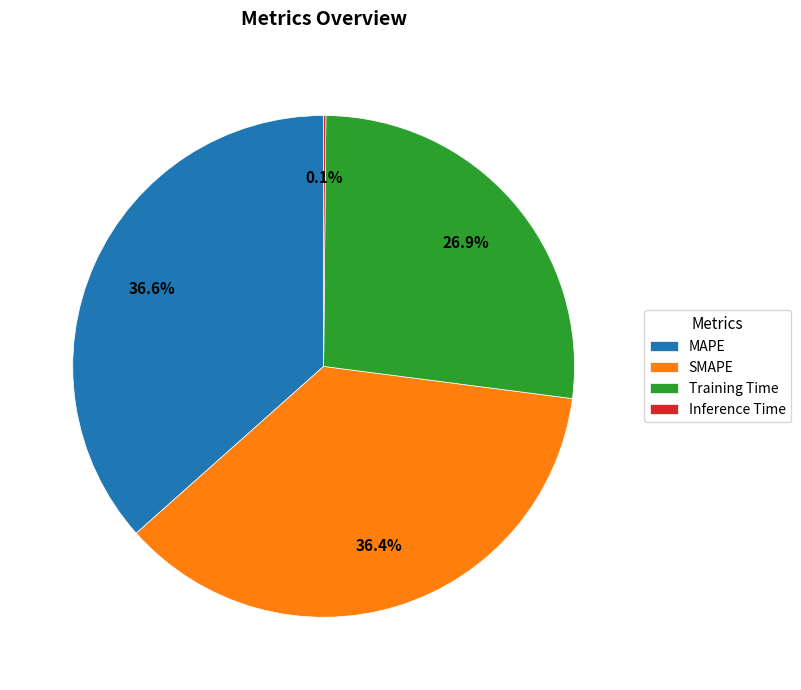

Does MAPE represent more than half of the total?

No